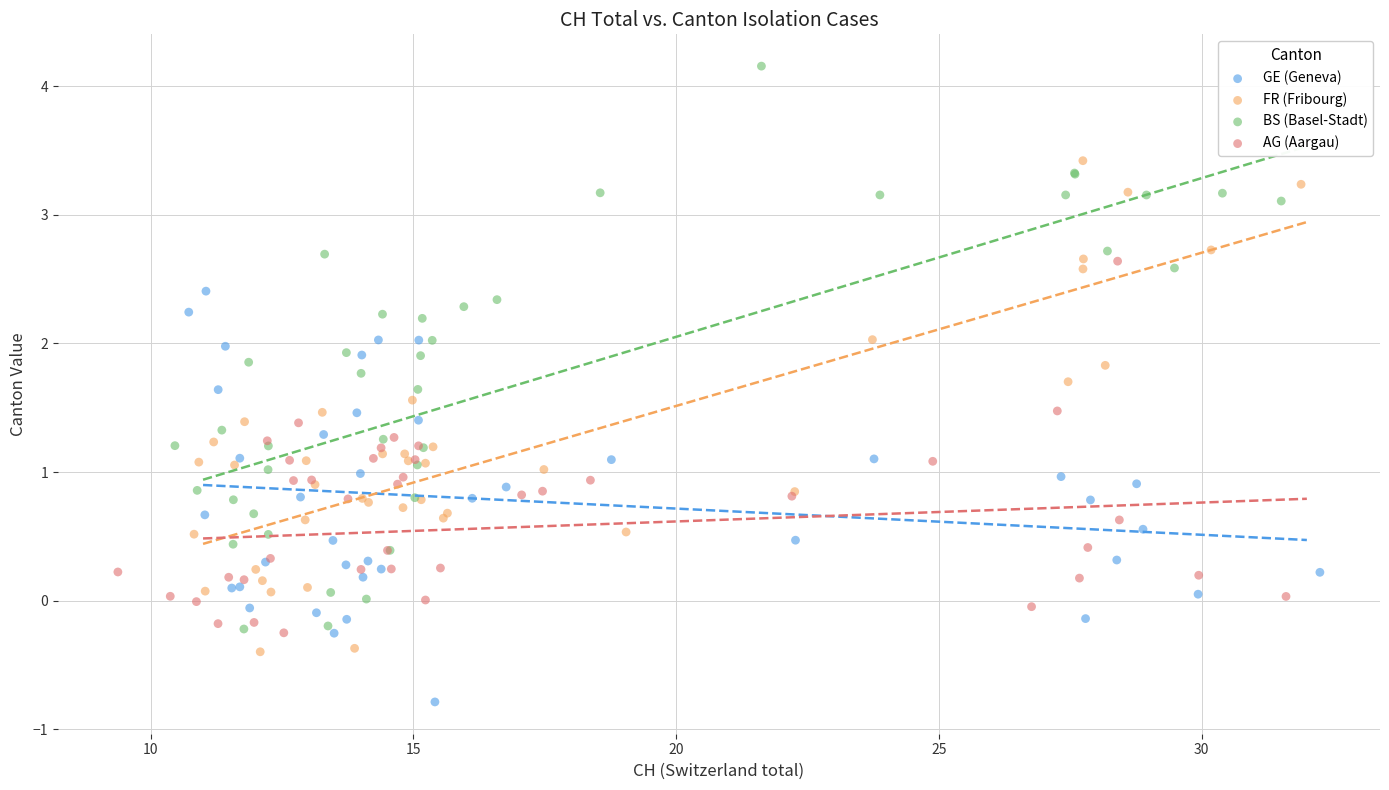

Which series has the largest Y range (max minus min)?

BS (Basel-Stadt)